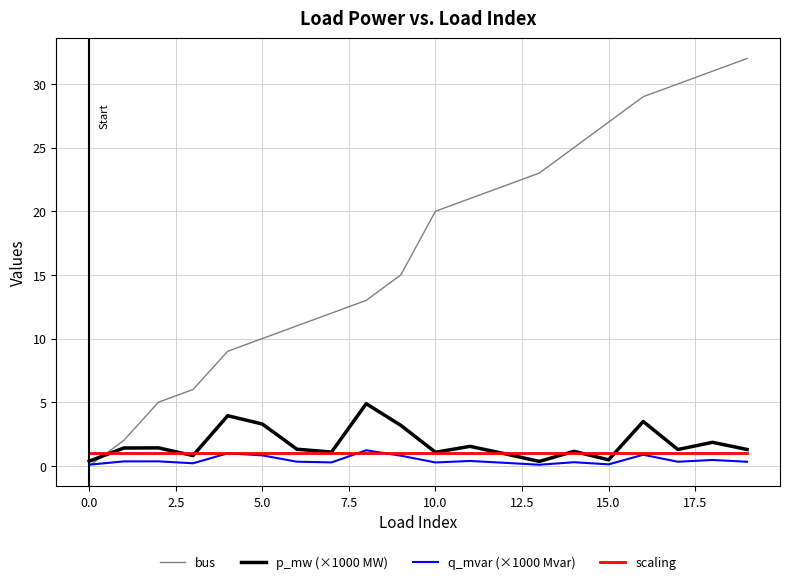

After their last crossing, which series has the higher values: bus or scaling?

bus